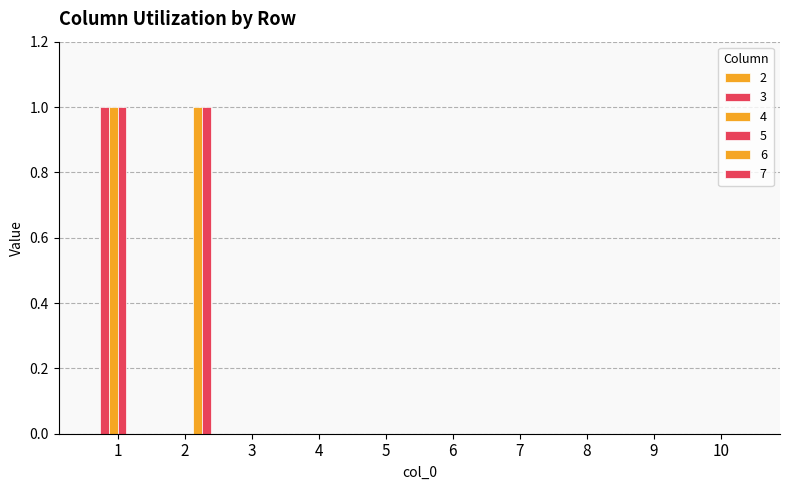

Reading right to left, extract all data points from this chart.

3: 10=0	9=0	8=0	7=0	6=0	5=0	4=0	3=0	2=0	1=1
4: 10=0	9=0	8=0	7=0	6=0	5=0	4=0	3=0	2=0	1=1
5: 10=0	9=0	8=0	7=0	6=0	5=0	4=0	3=0	2=0	1=1
6: 10=0	9=0	8=0	7=0	6=0	5=0	4=0	3=0	2=1	1=0
7: 10=0	9=0	8=0	7=0	6=0	5=0	4=0	3=0	2=1	1=0